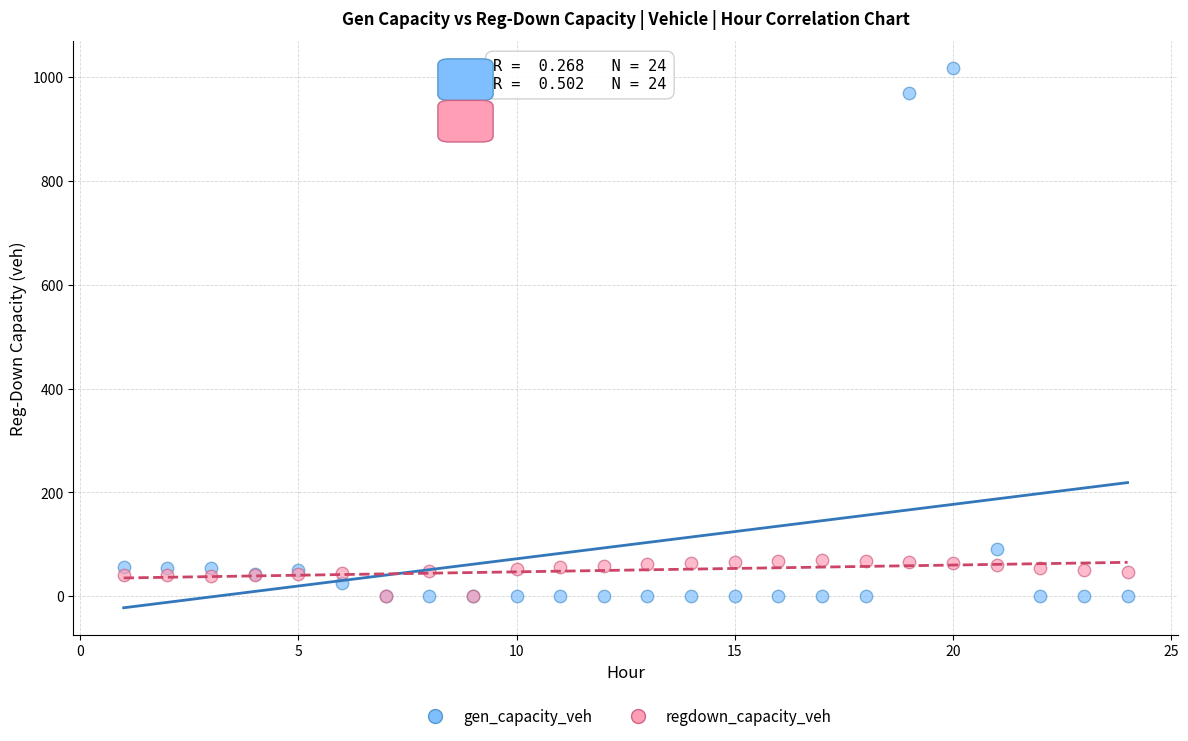

Which series reaches the maximum Y coordinate?

gen_capacity_veh